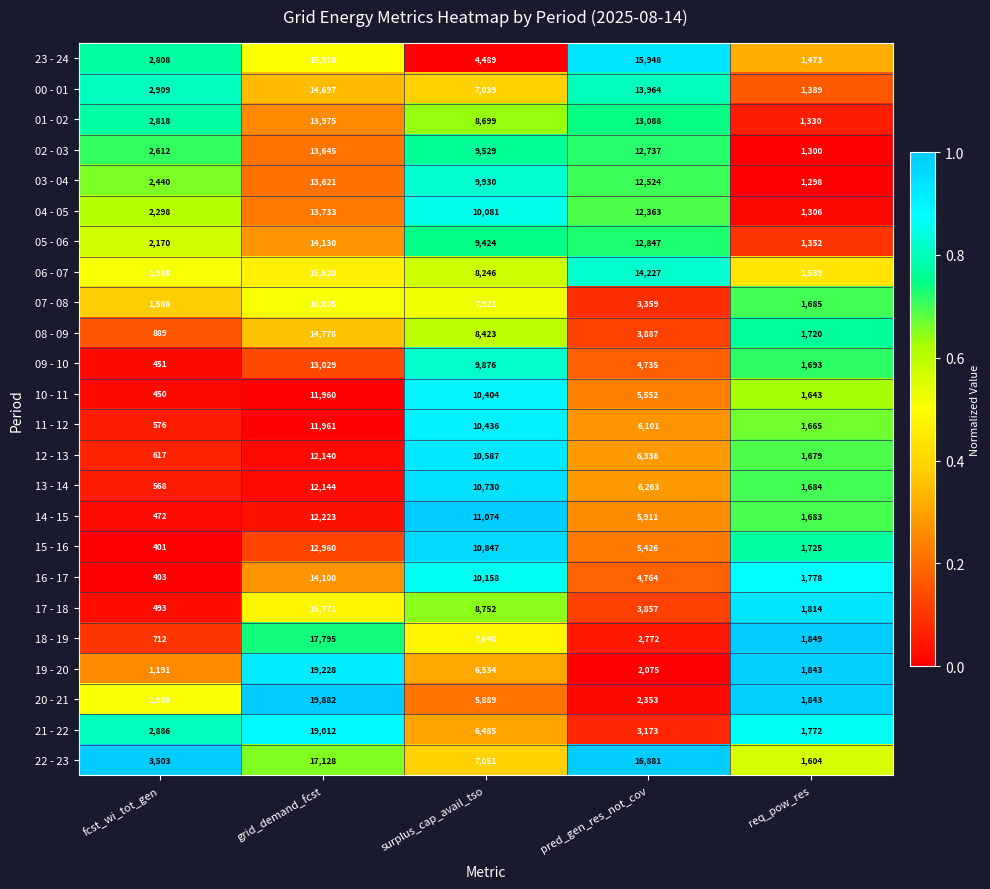

At which category is the sum across all series the highest?

grid_demand_fcst